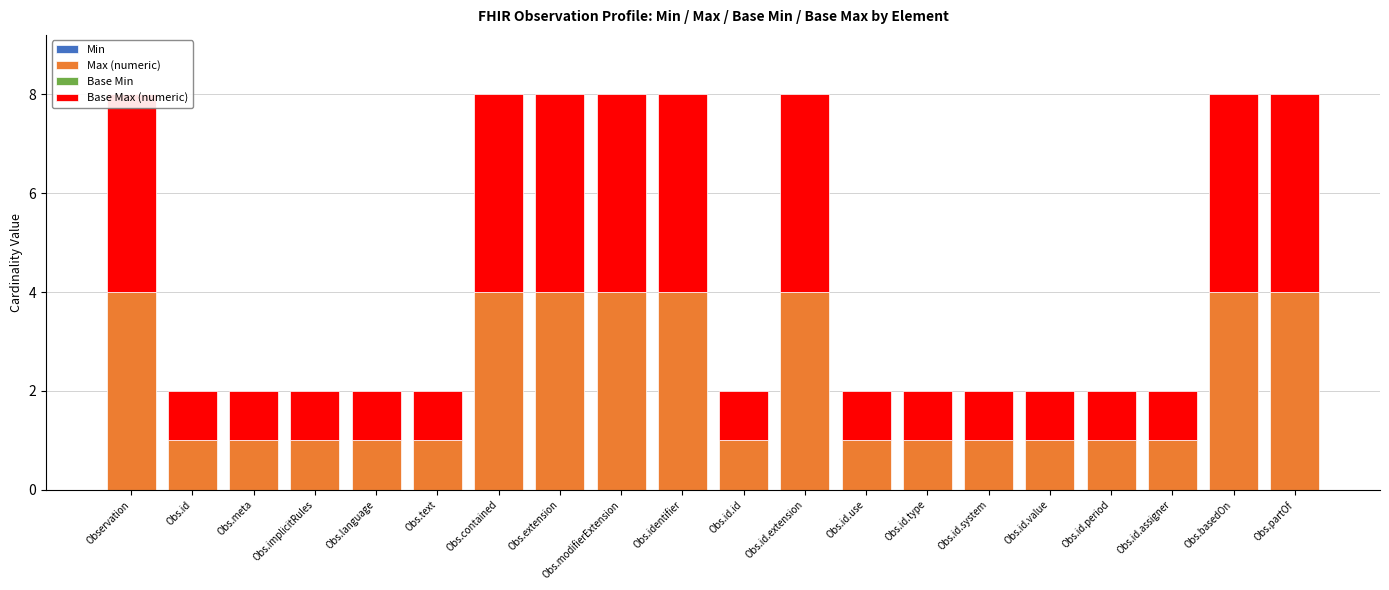

Is it true that Base Max (numeric) equals 1 at Obs.text?

True